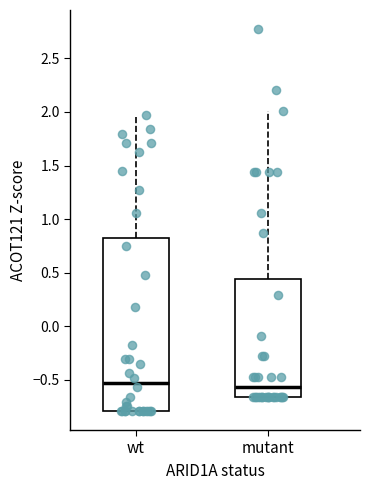

Reading left to right, transcribe this box plot: for each box, give where its median line is, the range the box spans, and where its two whiskers end, as read against the y-axis. The values are not printed on the chart, so give them approximately, as read against the axis.

wt: median -0.55, box -0.80 to 0.80, whiskers -0.80 to 1.95
mutant: median -0.55, box -0.65 to 0.45, whiskers -0.65 to 2.00